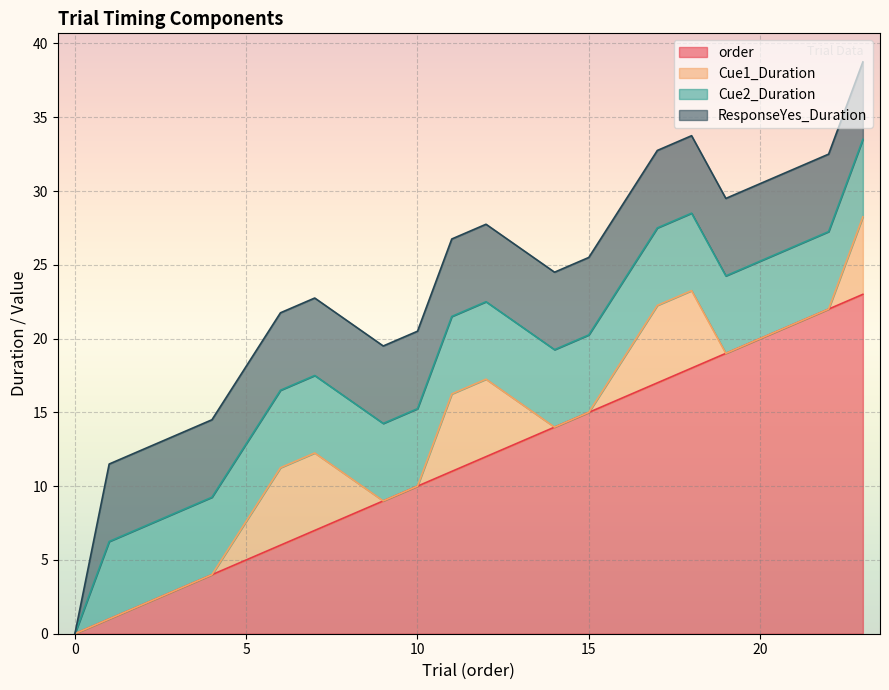

Which series has the largest range (max minus min)?

order